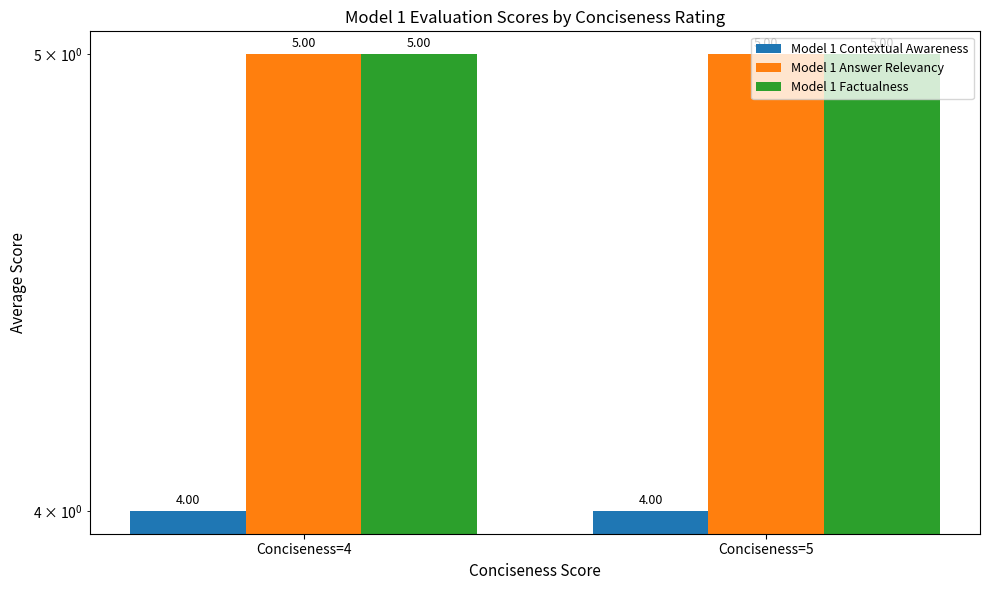

At which category is the sum across all series the highest?

Conciseness=4